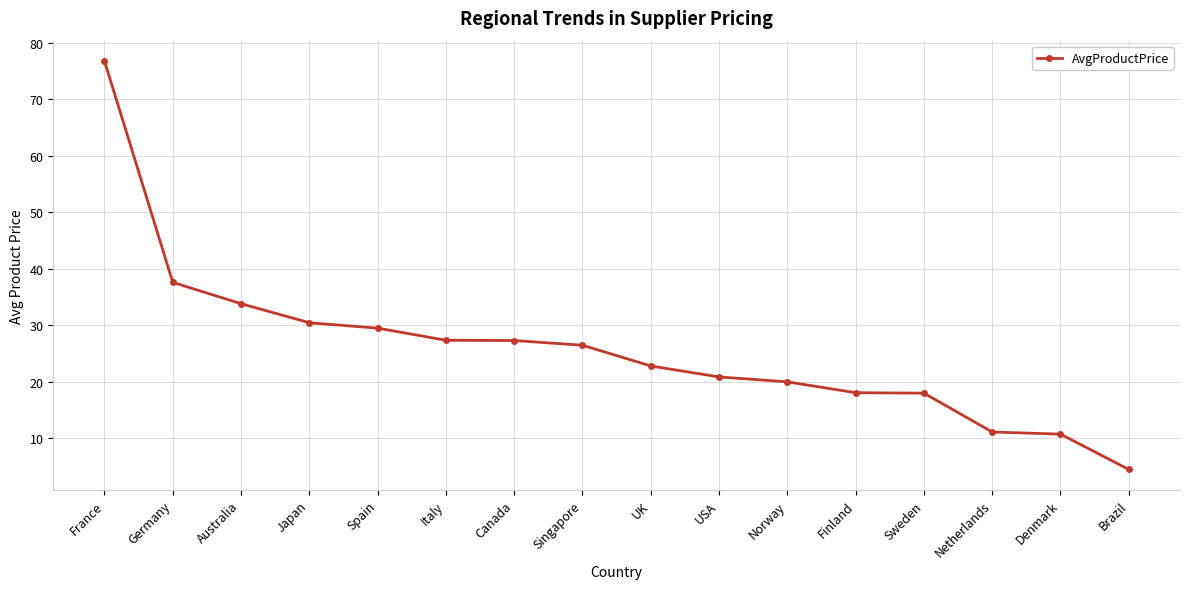

True or false: the data shows 18.1 at Finland.

True